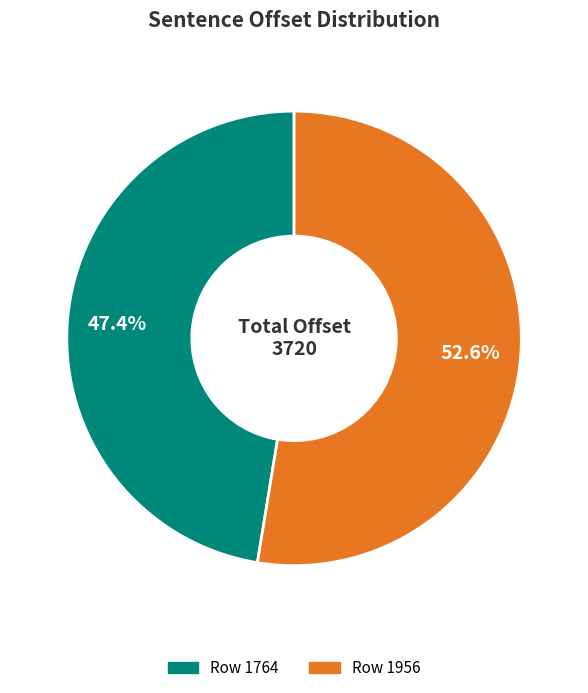

Is there a majority slice in this chart?

Yes